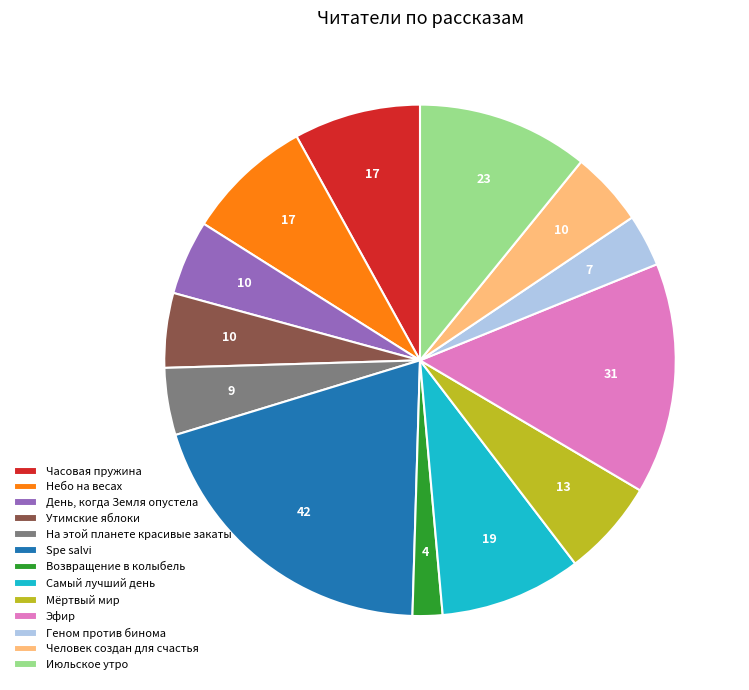

Between Эфир and Человек создан для счастья, which is larger?

Эфир